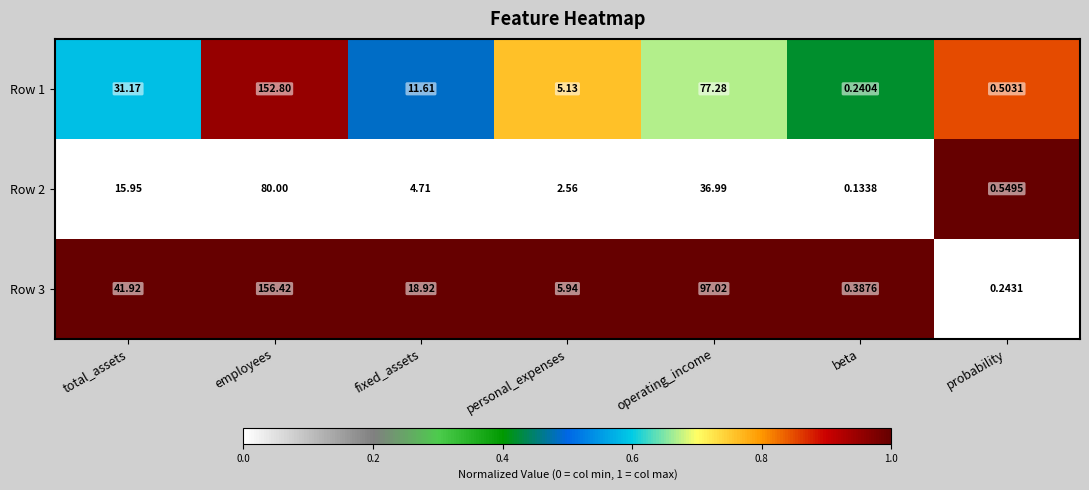

List the series in order of their overall mean, highest first.

Row 3, Row 1, Row 2